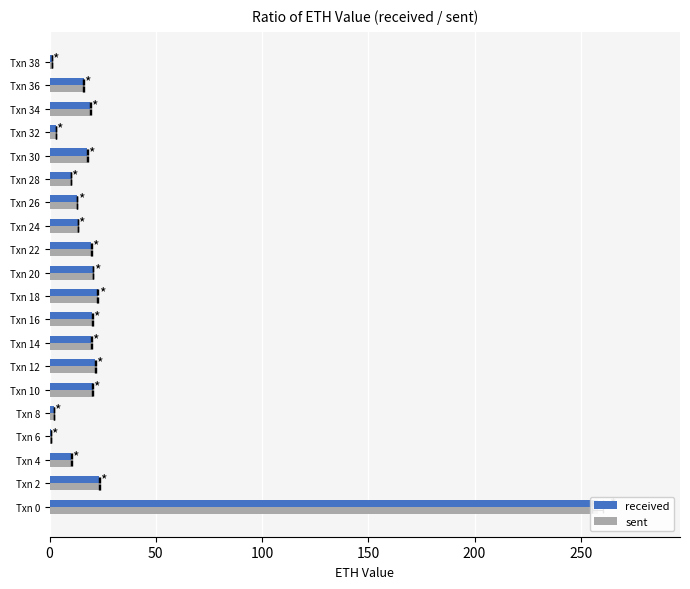

Rank the series by their average value, from lowest to highest.

sent, received